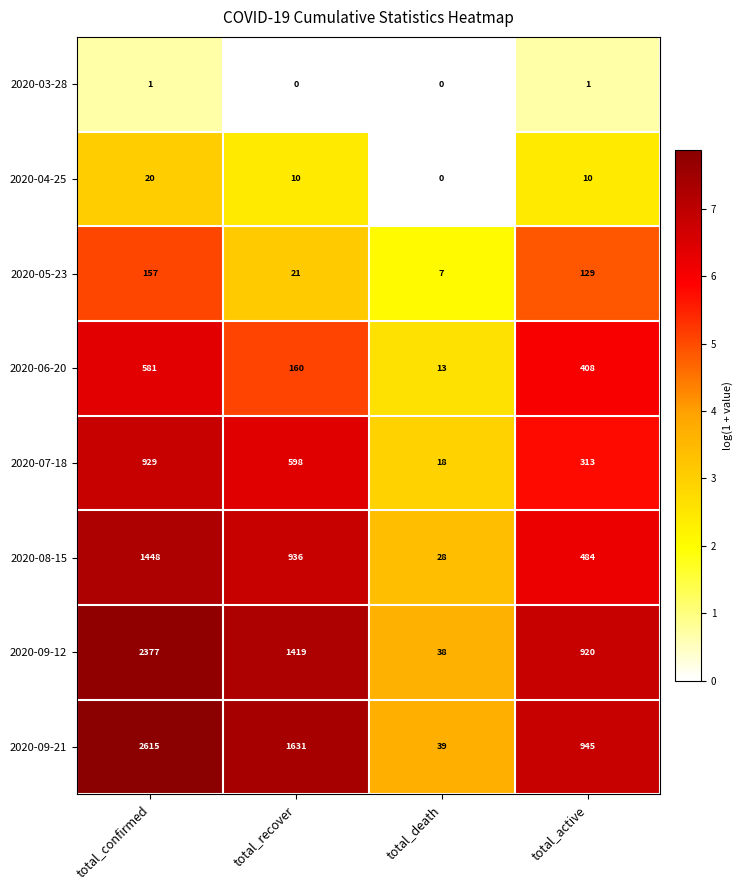

Which series has the largest total across all categories?

2020-09-21